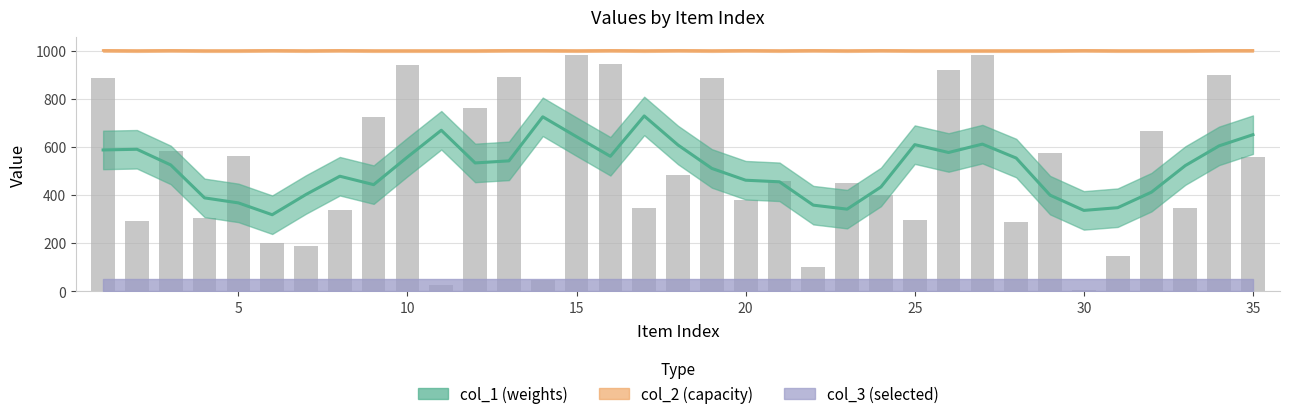

What is the spread (max minus min) of values at 33?

655